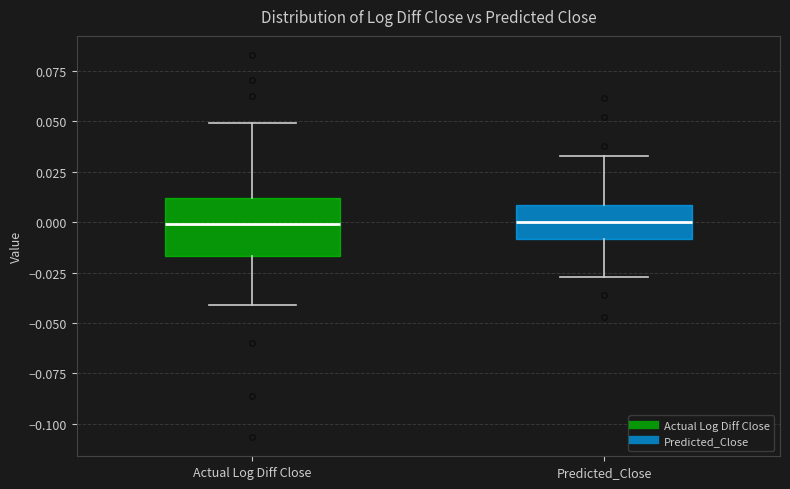

Reading left to right, transcribe this box plot: for each box, give where its median line is, the range the box spans, and where its two whiskers end, as read against the y-axis. The values are not printed on the chart, so give them approximately, as read against the axis.

Actual Log Diff Close: median 0.000, box -0.015 to 0.010, whiskers -0.040 to 0.050
Predicted_Close: median 0.000, box -0.010 to 0.010, whiskers -0.025 to 0.035